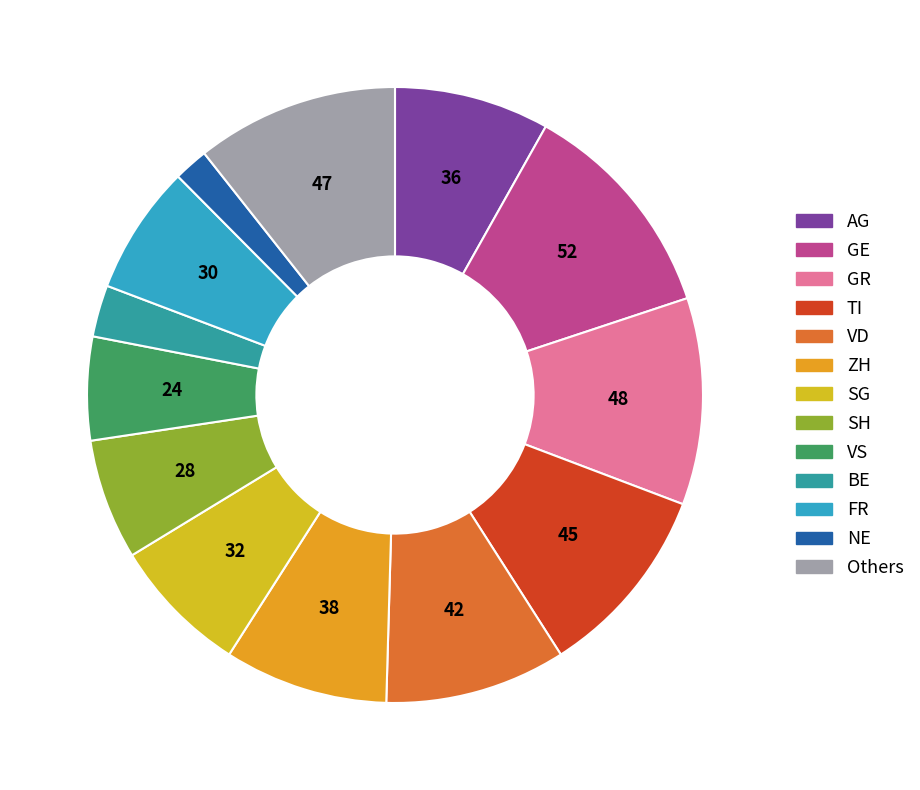

Is there a majority slice in this chart?

No